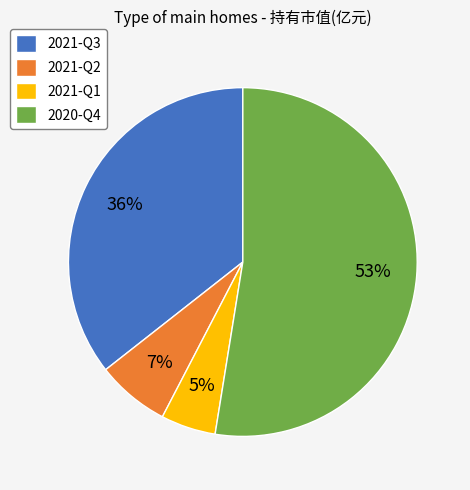

Is the sum of 2021-Q3 and 2020-Q4 greater than half?

Yes